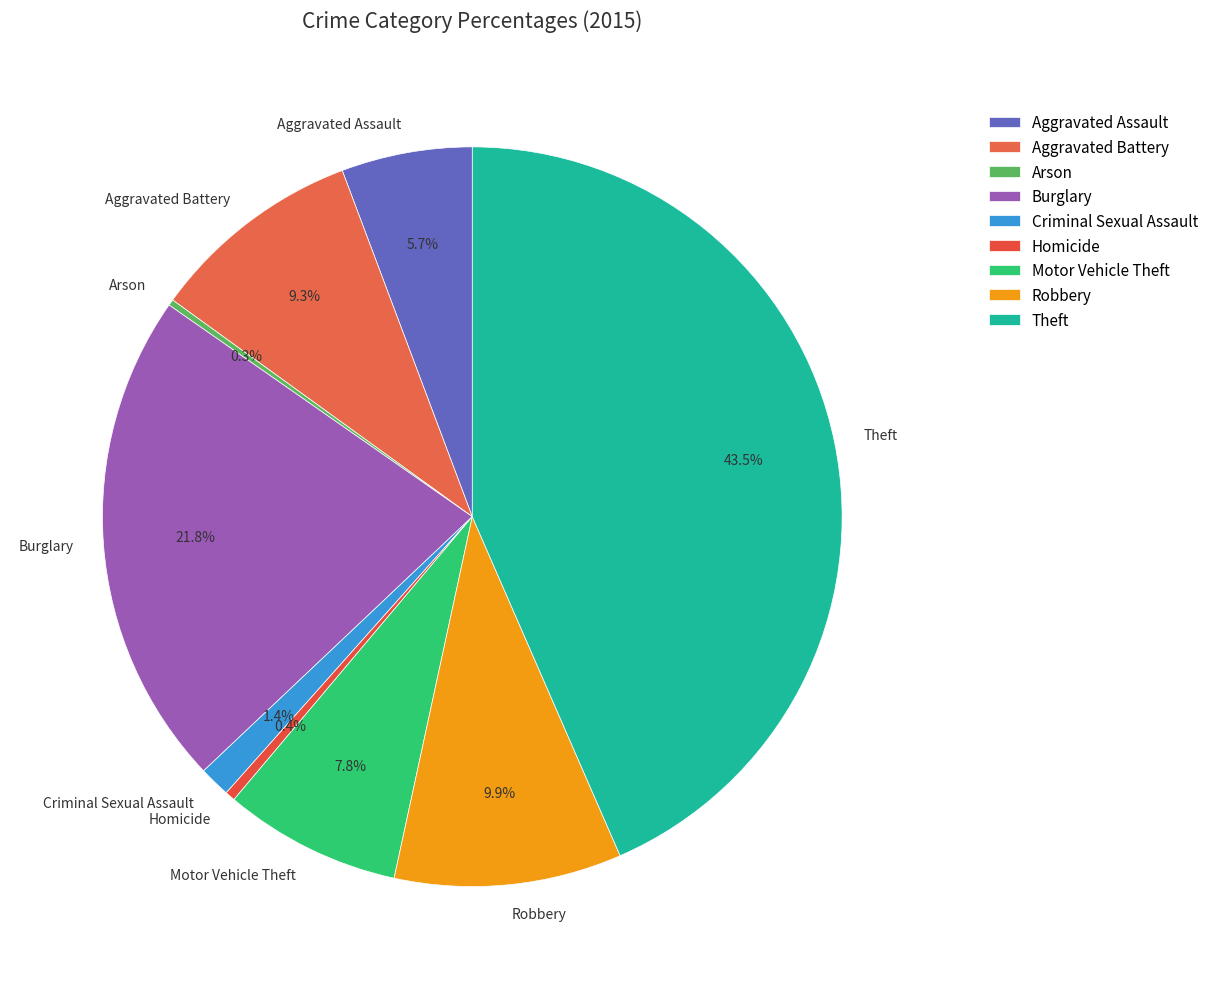

True or false: Burglary accounts for 22% of the total.

True